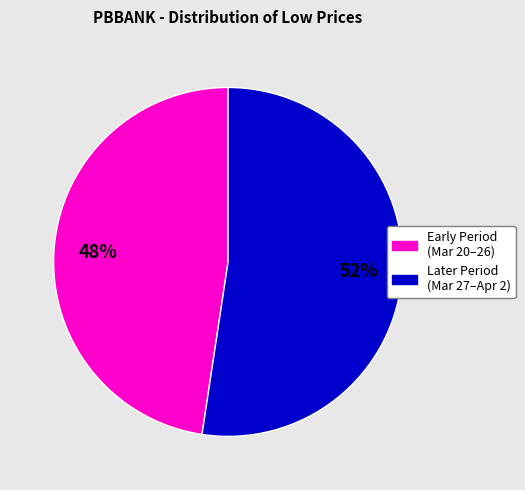

To the nearest percent, what is the average slice percentage?

50%